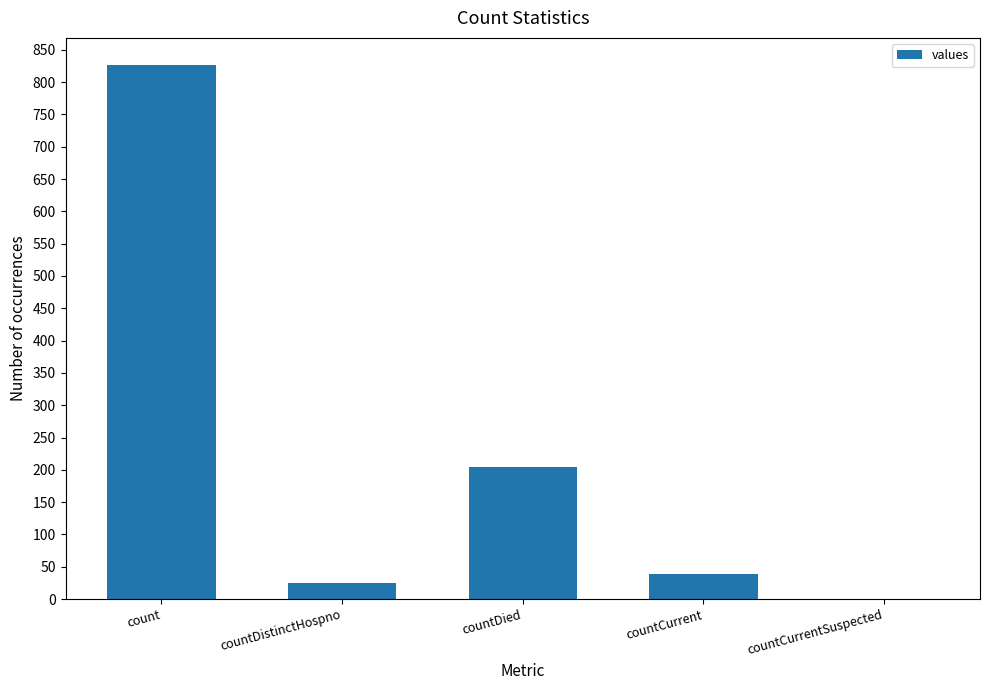

Reading left to right, what are all the values shown in this chart?

827	25	204	39	0